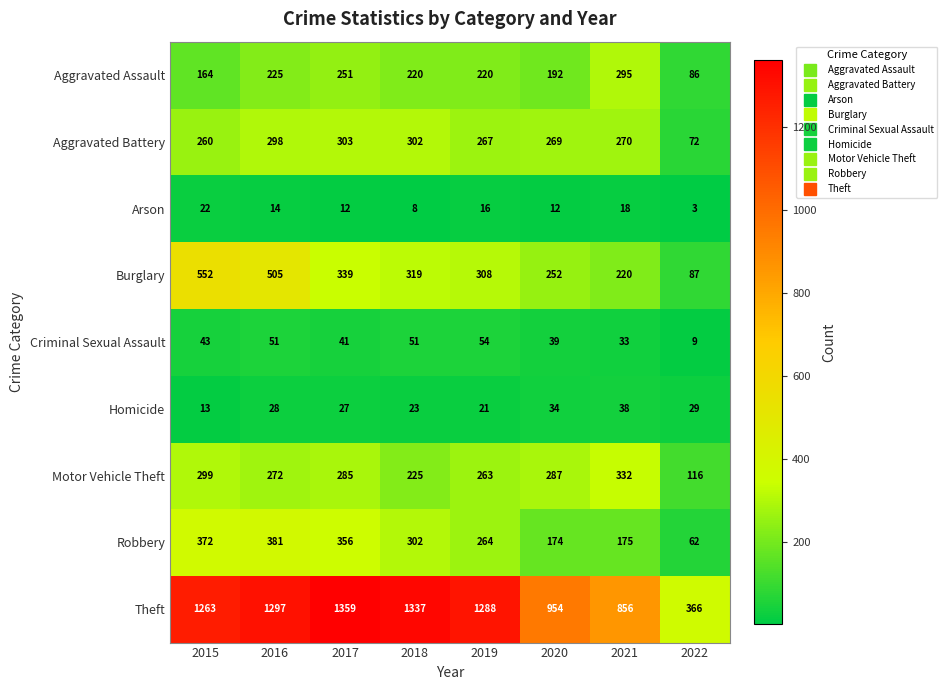

True or false: Aggravated Assault has a value of 220 at 2018.

True